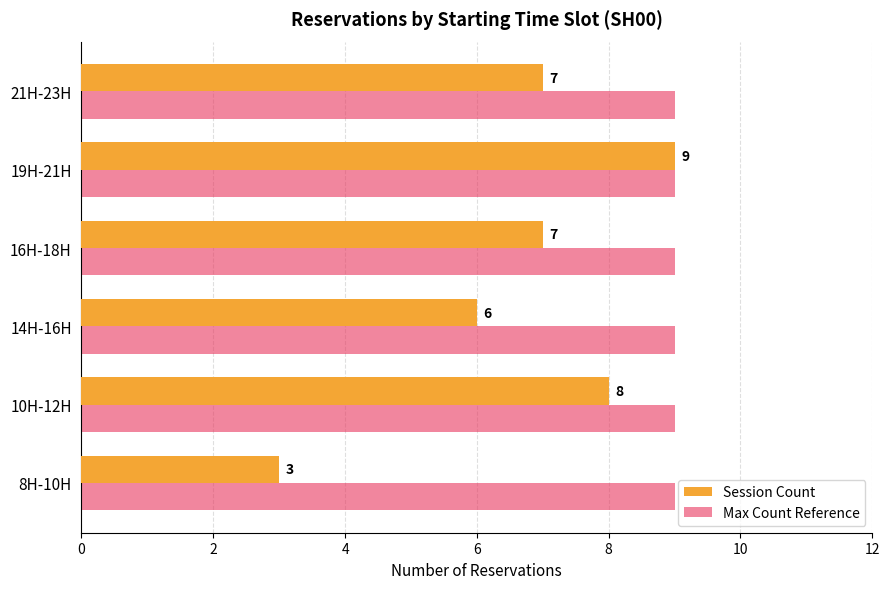

What is the average value of the Session Count series?

7